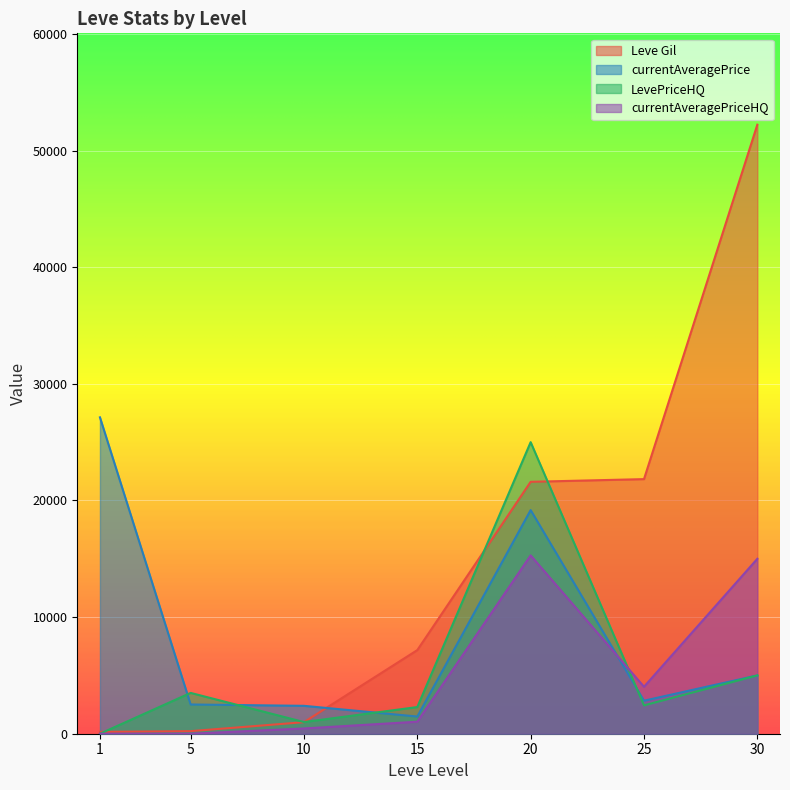

Rank the categories by Leve Gil value from highest to lowest.

30, 25, 20, 15, 10, 5, 1